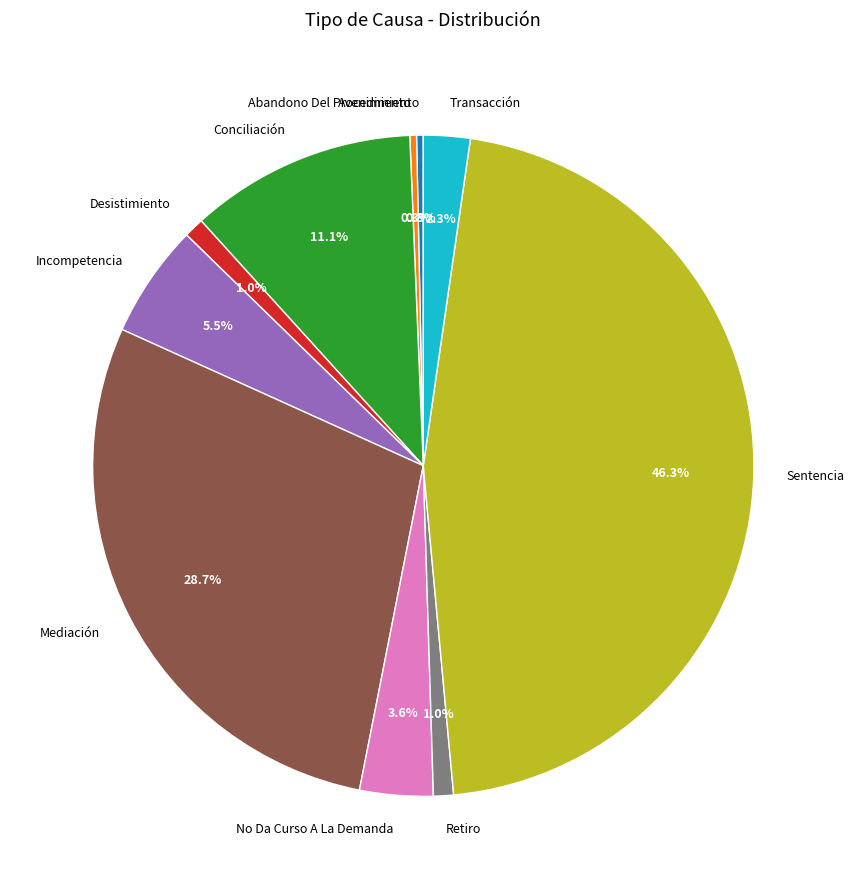

Does Avenimiento account for over 50% of the chart?

No